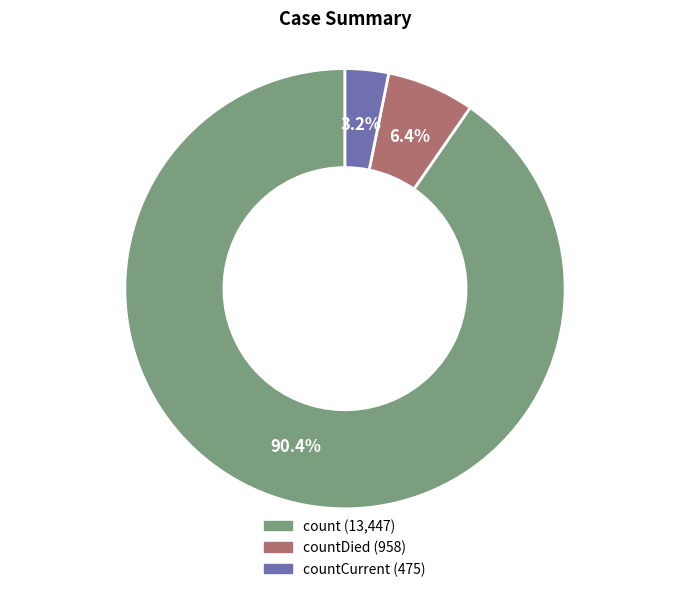

Count the number of slices in the pie.

3